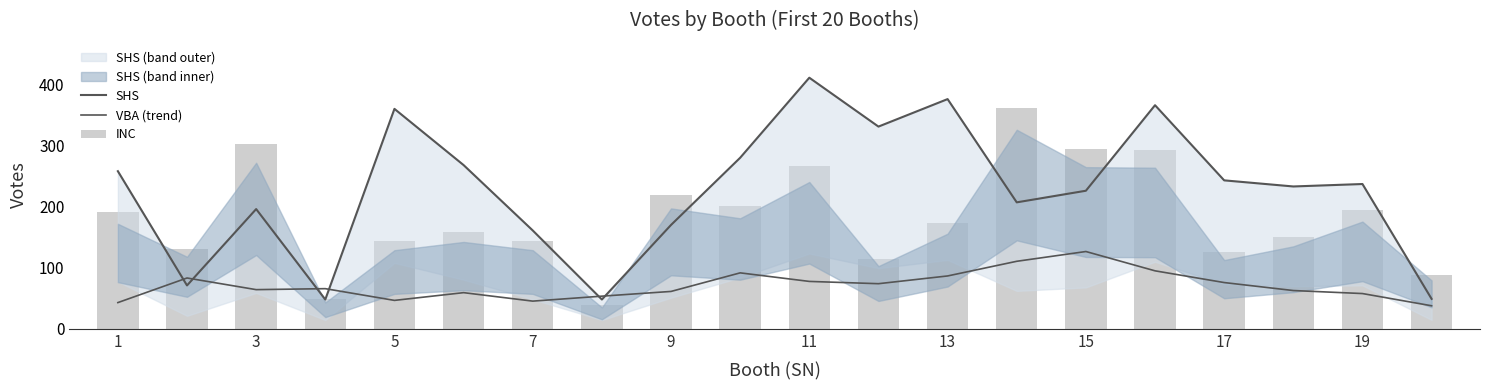

What is the value of the INC bar at the 17th from the left?

125.0